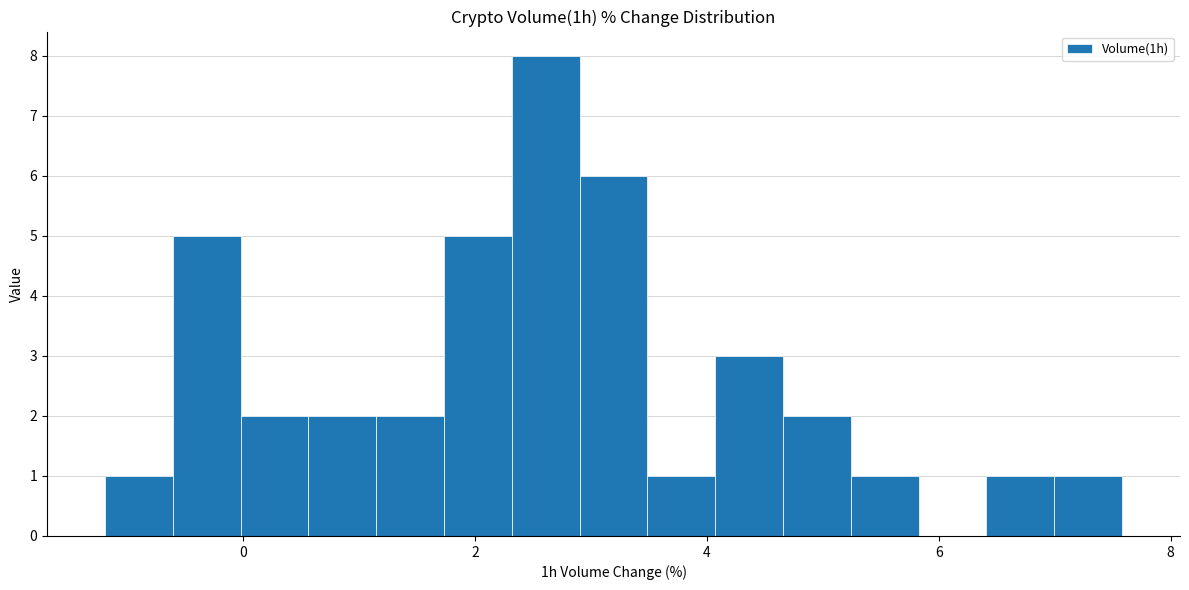

Around what value on the x-axis is the tallest bar? Give the approximate position of its centre, as read against the axis.

2.6